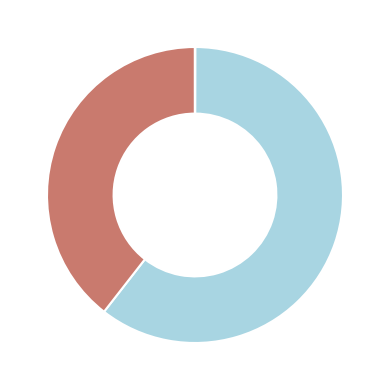

Is there any slice that represents more than half of the pie?

Yes